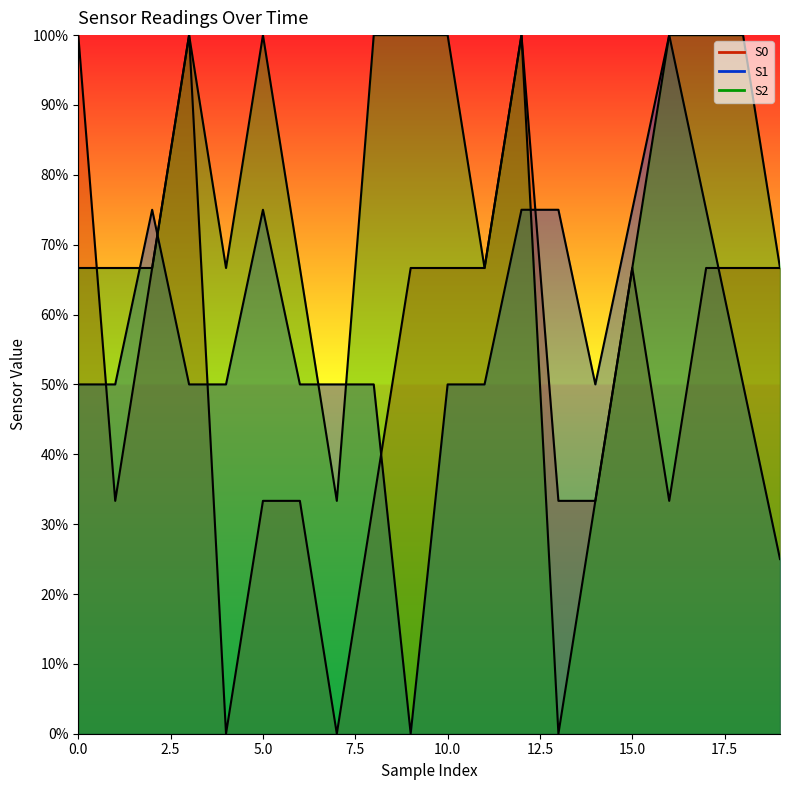

Is the value of S0 at 13 greater than the value of S1 at 4?

No